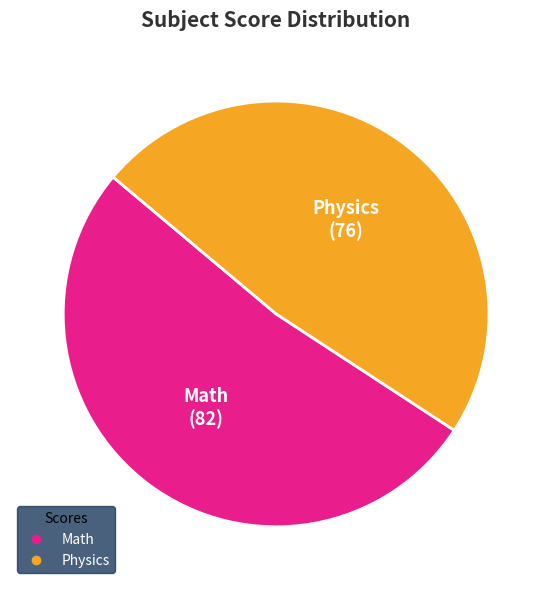

Approximately how many times larger is the value at Math compared to Physics?

1.1